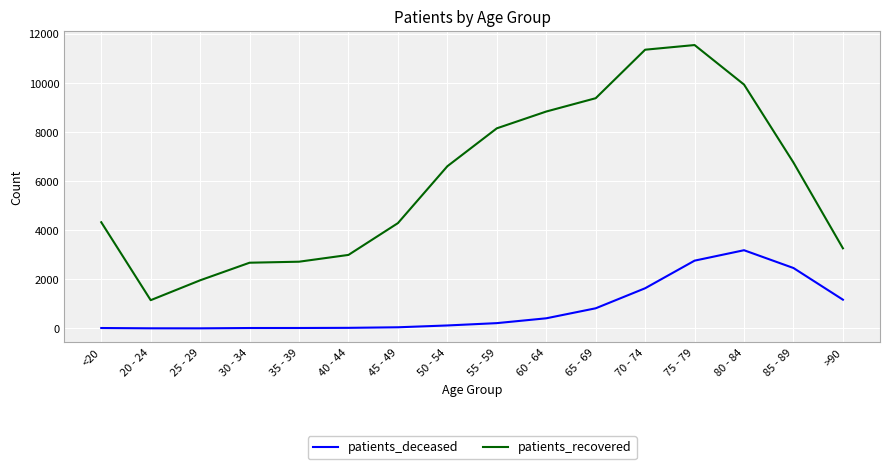

What position from the left is 40 - 44?

6